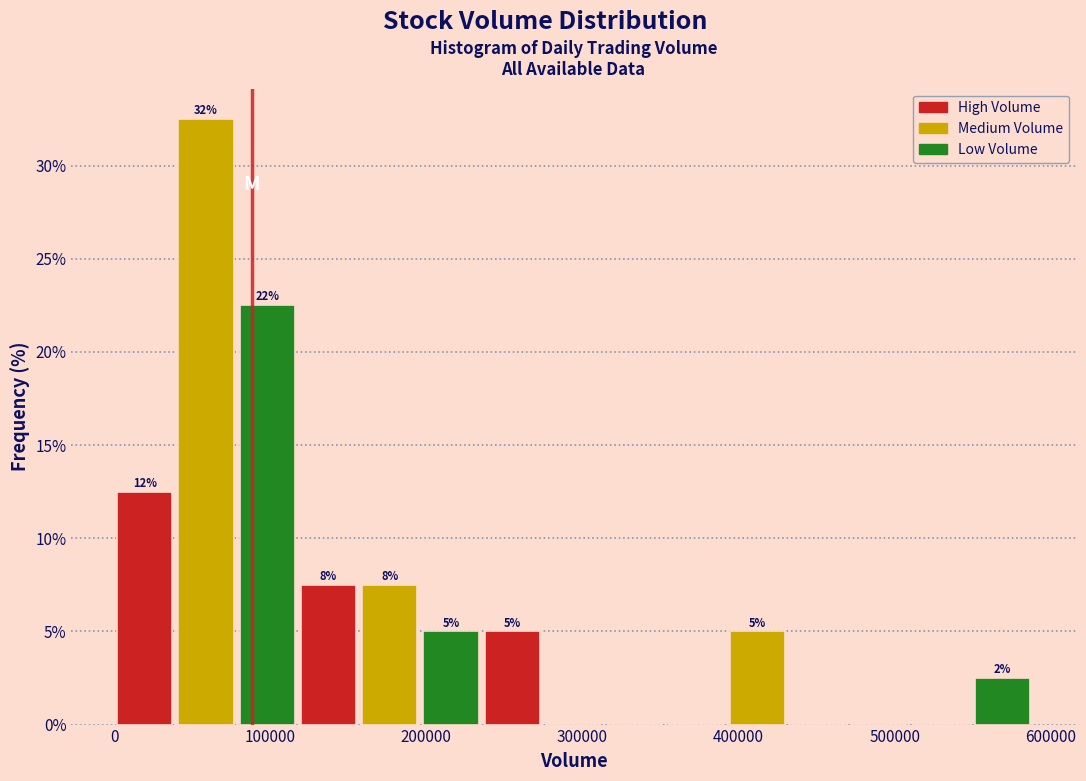

Around what value on the x-axis is the tallest bar? Give the approximate position of its centre, as read against the axis.

60000